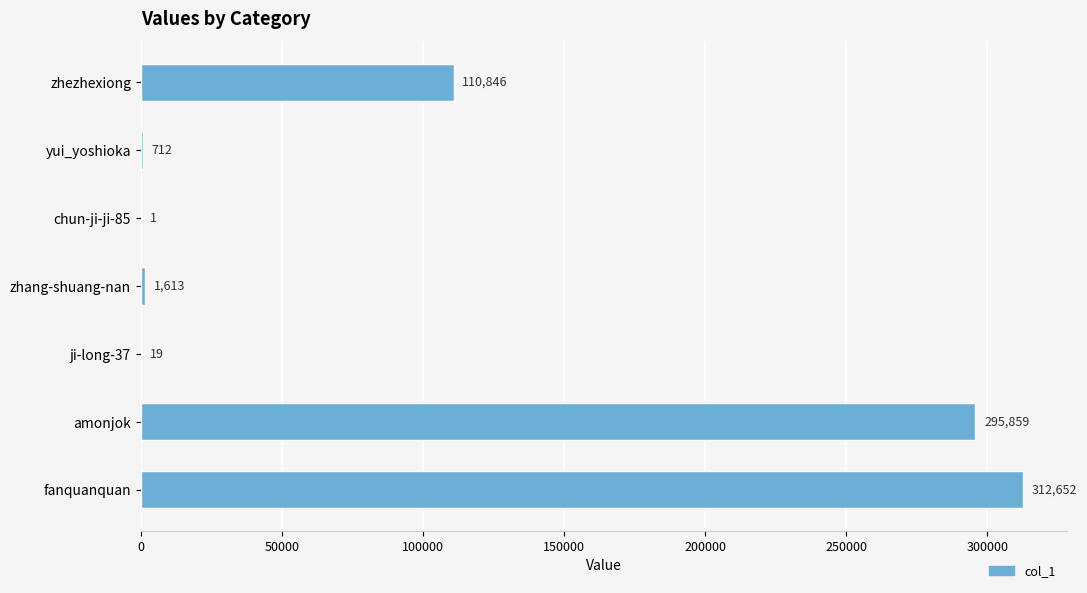

How many distinct data groups are displayed?

1